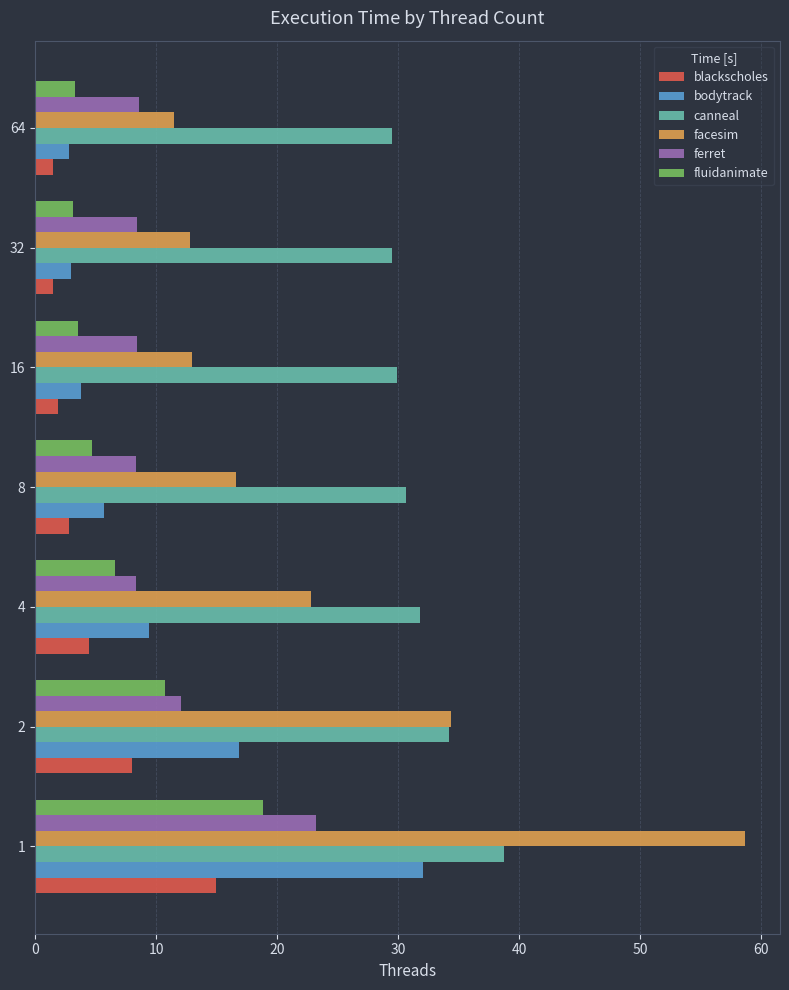

Where is fluidanimate nearest to the value 10?

2